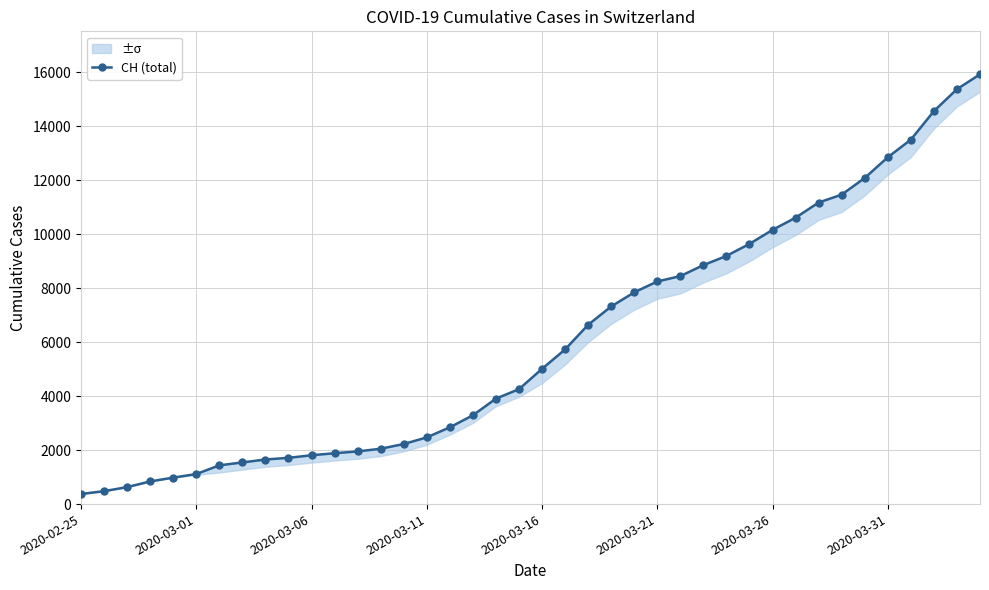

Which has a higher value, 36 or 38?

38